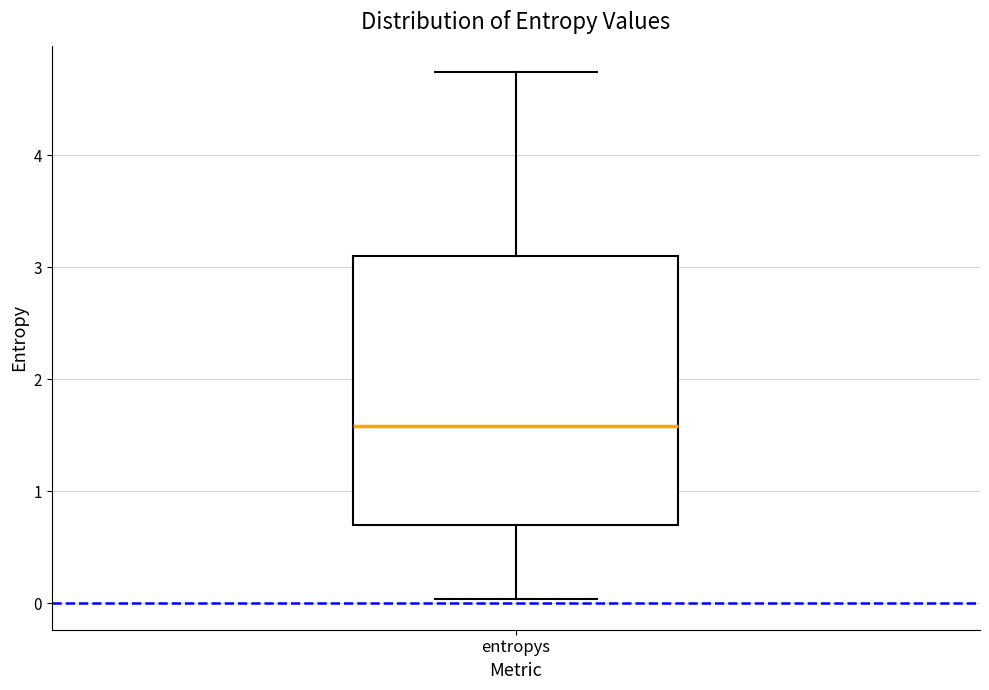

Transcribe this box plot: give where the median line is, the range the box spans, and where the two whiskers end, as read against the y-axis. The values are not printed on the chart, so give them approximately, as read against the axis.

median 1.6, box 0.7 to 3.1, whiskers 0.0 to 4.7